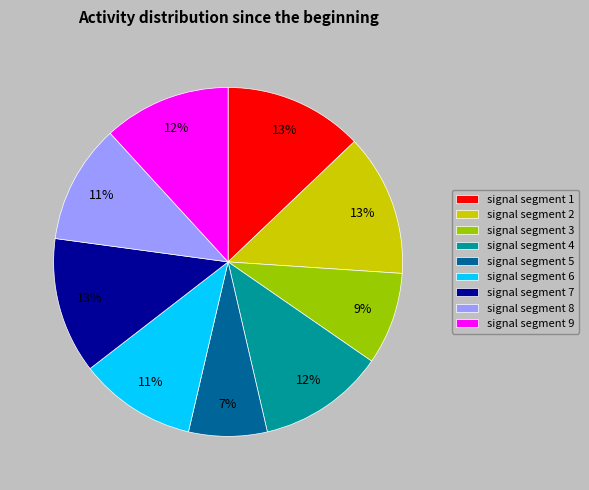

Does signal segment 7 represent more than half of the total?

No